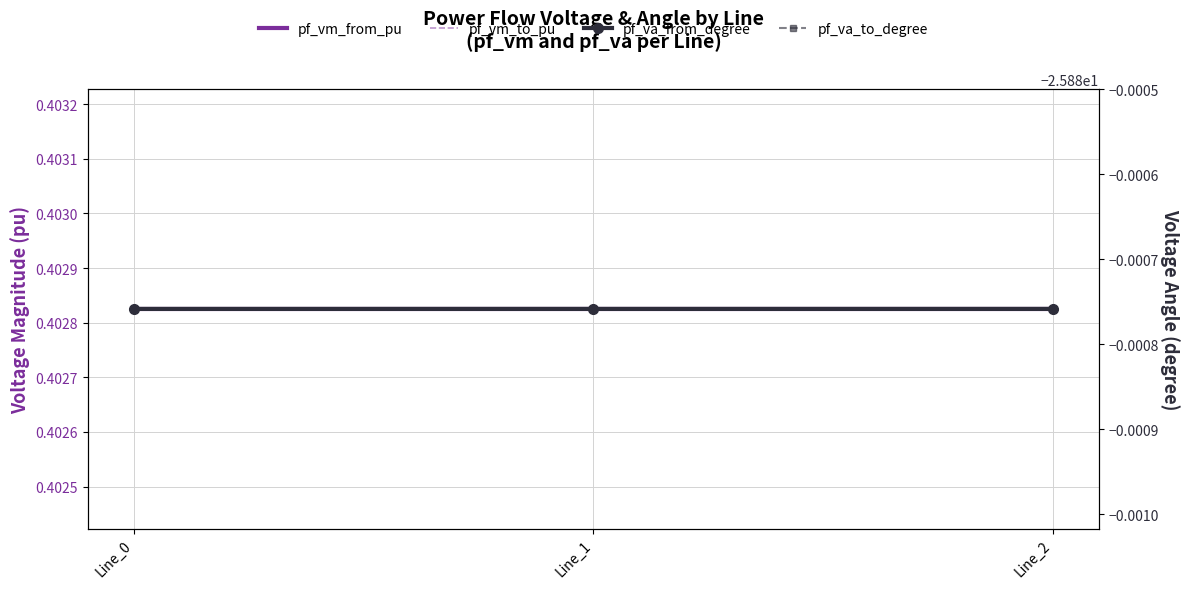

Reading right to left, transcribe all the data shown in this chart.

pf_vm_from_pu: 0.4	0.4	0.4
pf_vm_to_pu: 0.4	0.4	0.4
pf_va_from_degree: -25.9	-25.9	-25.9
pf_va_to_degree: -25.9	-25.9	-25.9